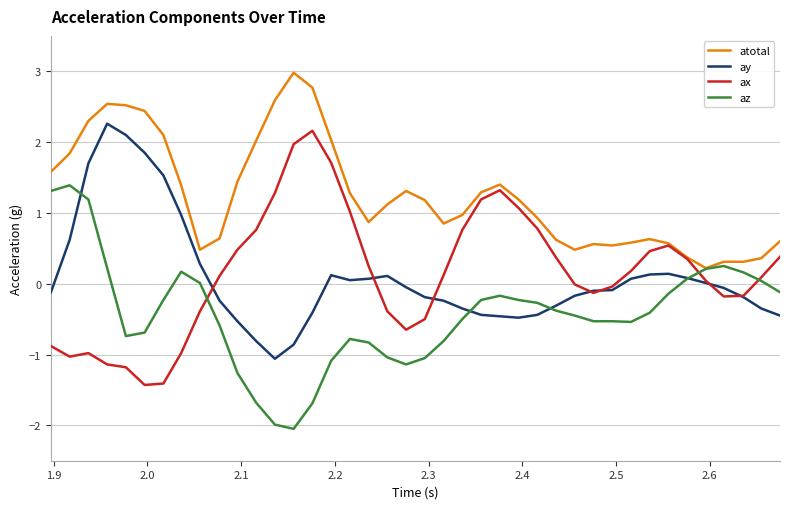

Which series has the largest total across all categories?

atotal